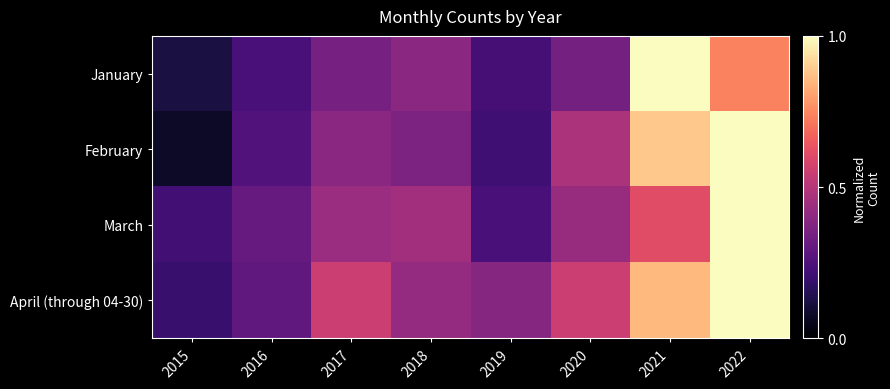

What is the minimum value shown in the chart?

0.1